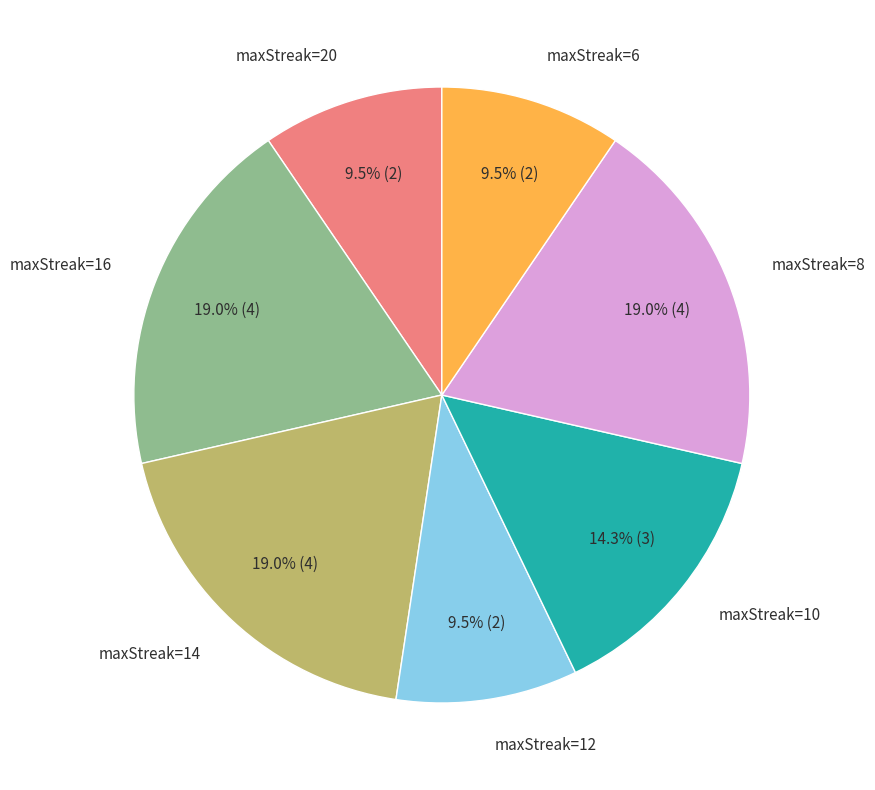

Is there a majority slice in this chart?

No